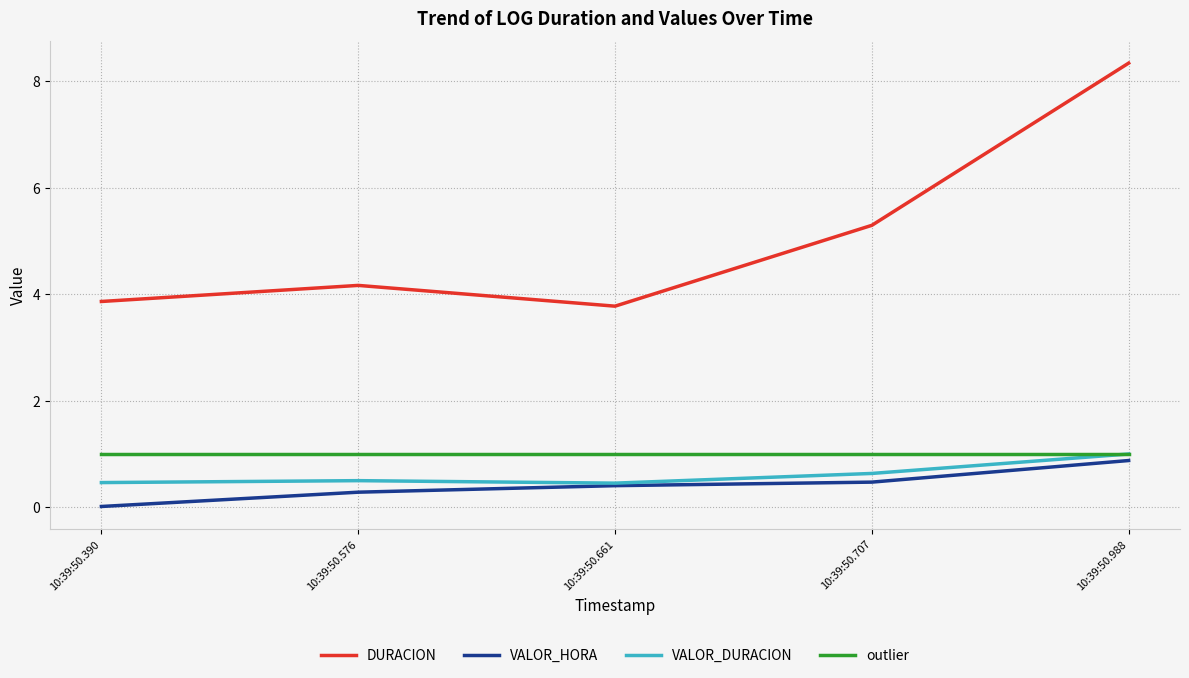

Is it true that outlier equals 1.5 at 10:39:50.707?

False